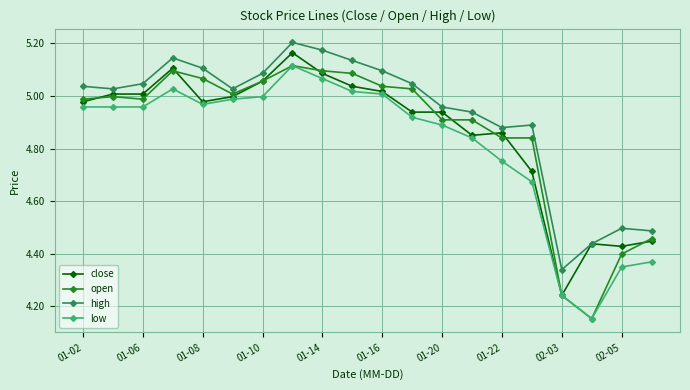

True or false: close has more than 0 points higher than both neighbors.

True